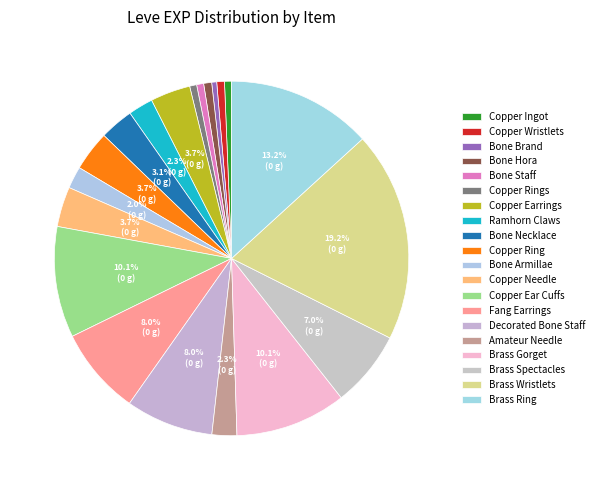

What is the largest slice in the pie chart?

Brass Wristlets